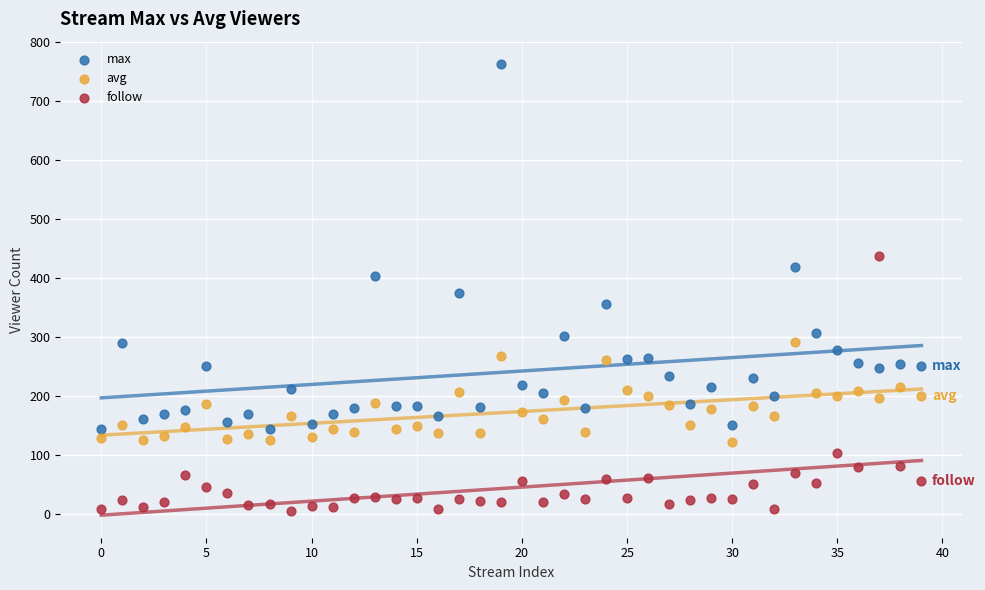

Which series contains the lowest Y value?

follow